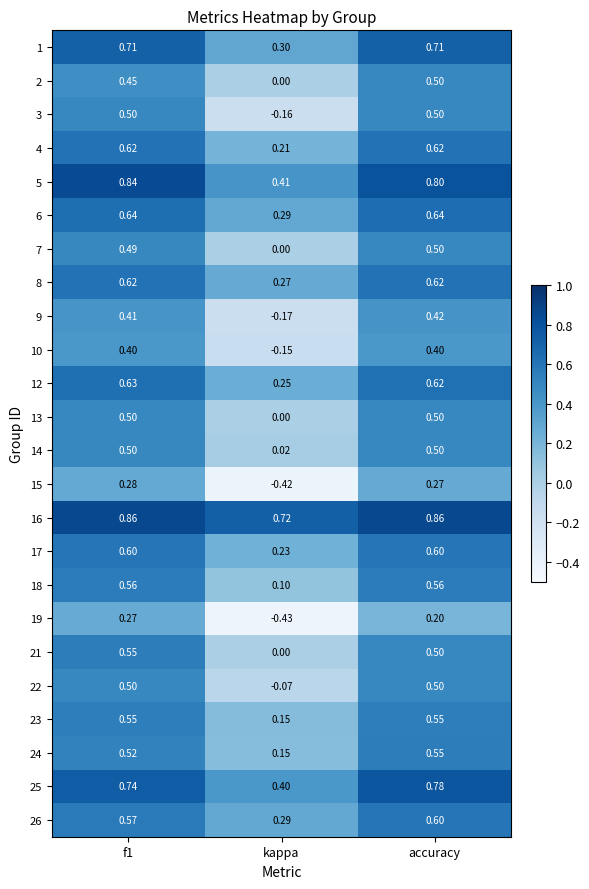

At which category does the chart reach its minimum across all series?

kappa